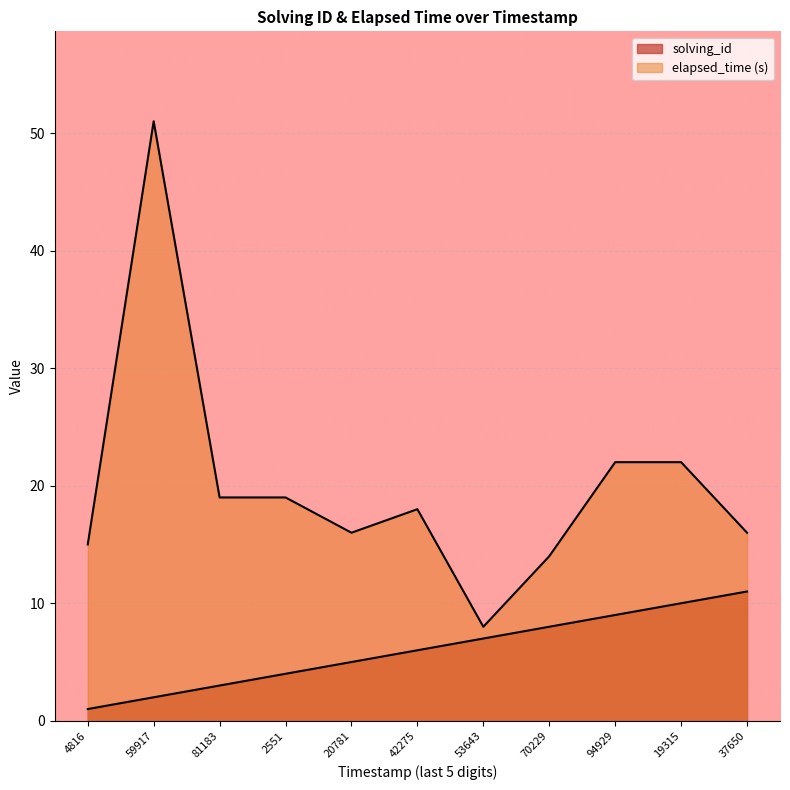

True or false: solving_id has more than 0 points higher than both neighbors.

False